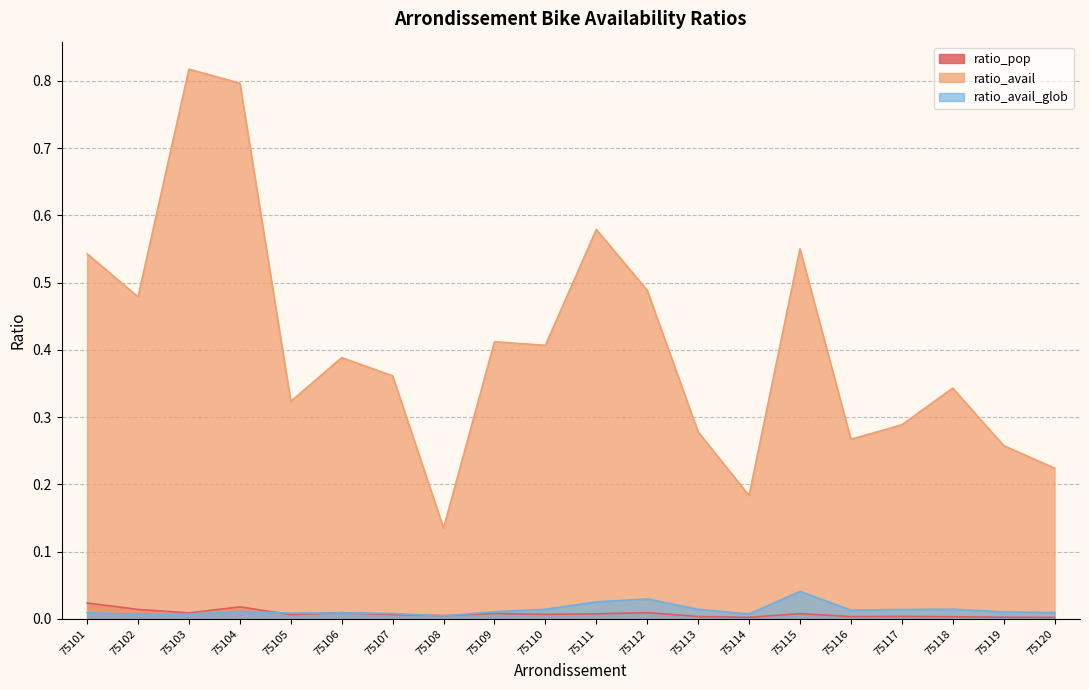

Rank the categories by ratio_avail_glob value from lowest to highest.

75108, 75102, 75103, 75114, 75107, 75105, 75106, 75101, 75120, 75119, 75109, 75104, 75116, 75117, 75110, 75113, 75118, 75111, 75112, 75115